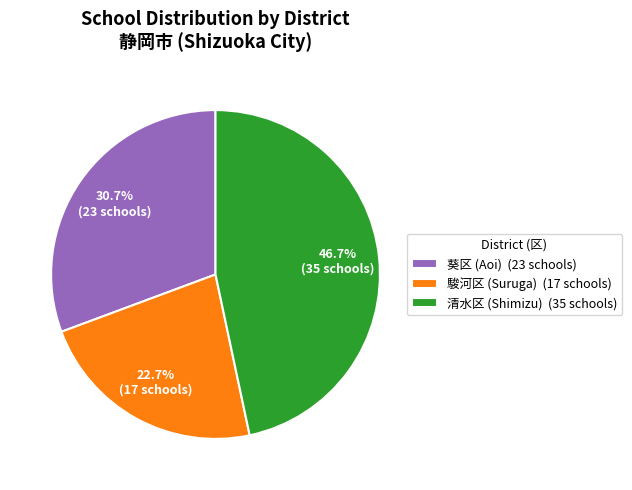

Is there a majority slice in this chart?

No